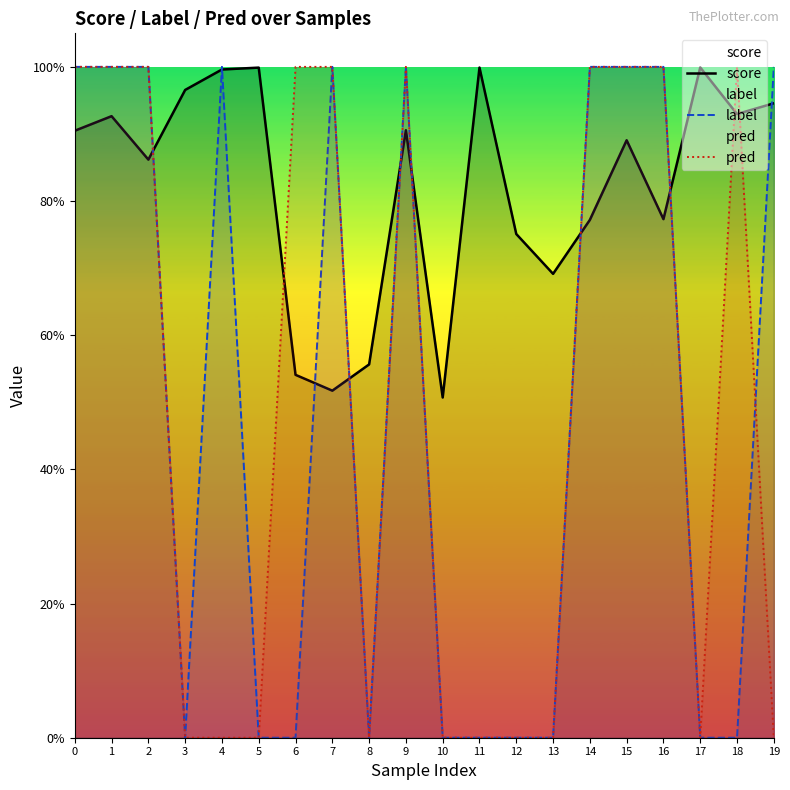

Is the value of pred at 11 greater than the value of score at 4?

No